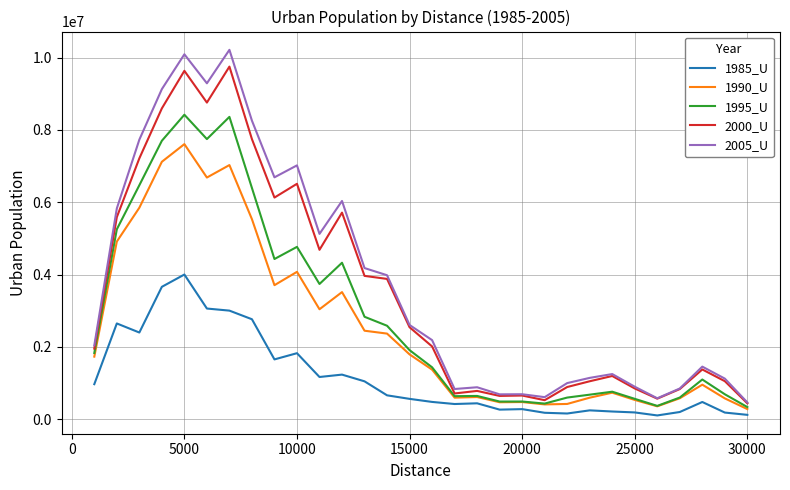

Which series has the largest range (max minus min)?

2005_U